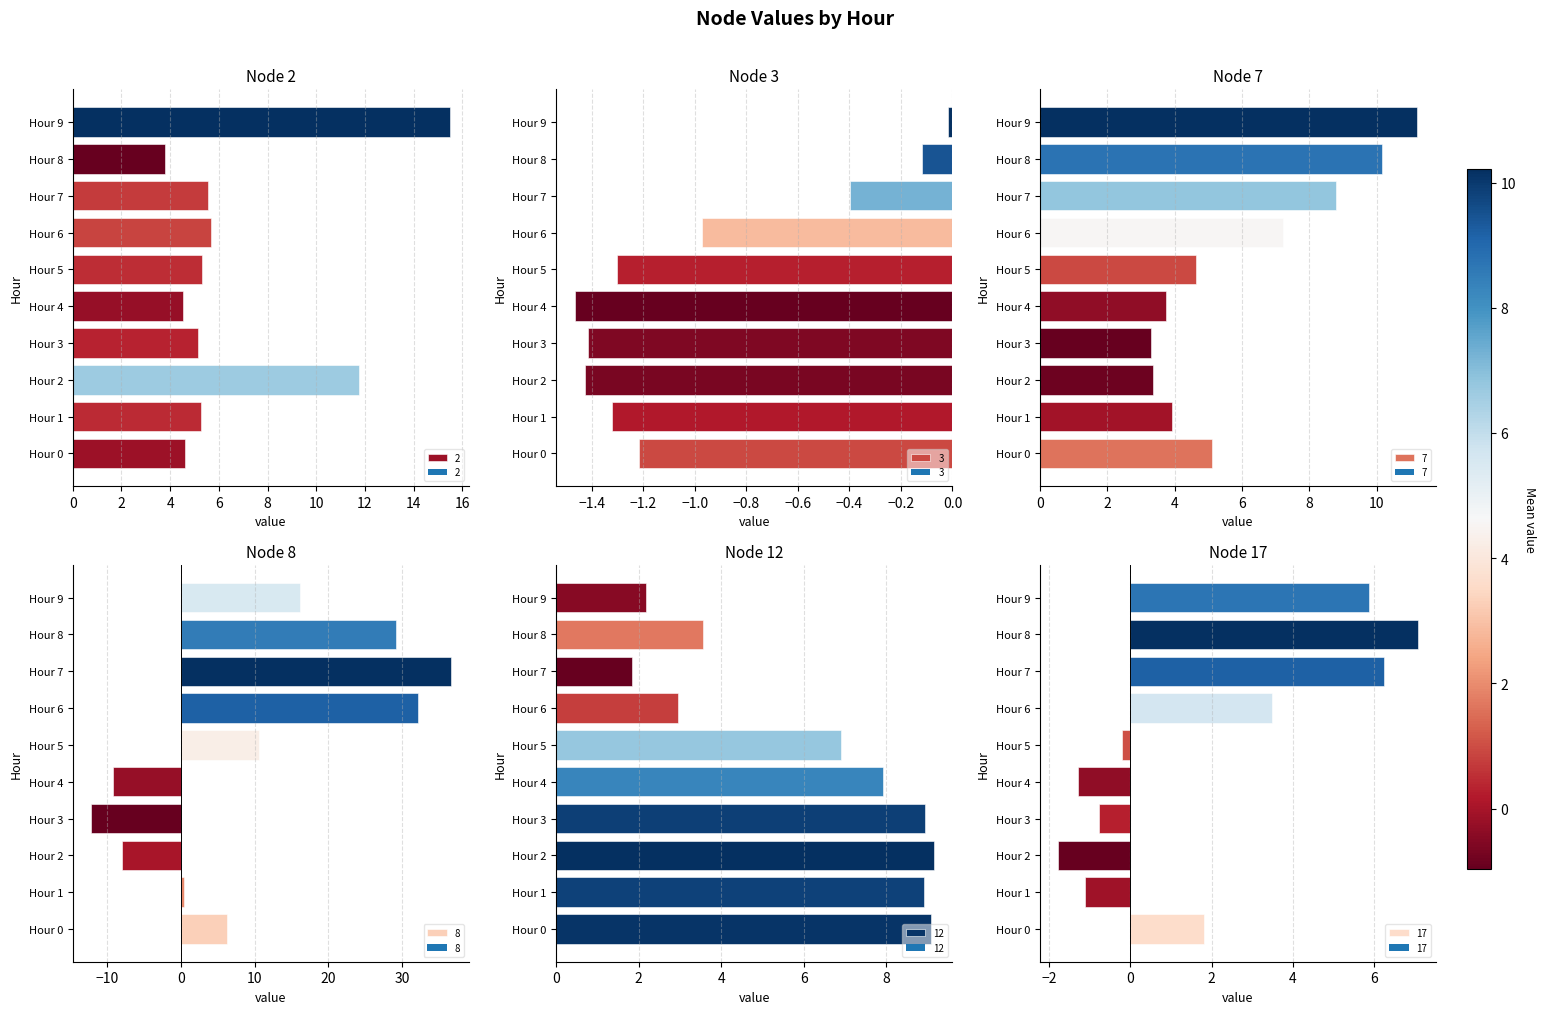

The 3 series shows -2.0 at Hour 1. True or false?

False